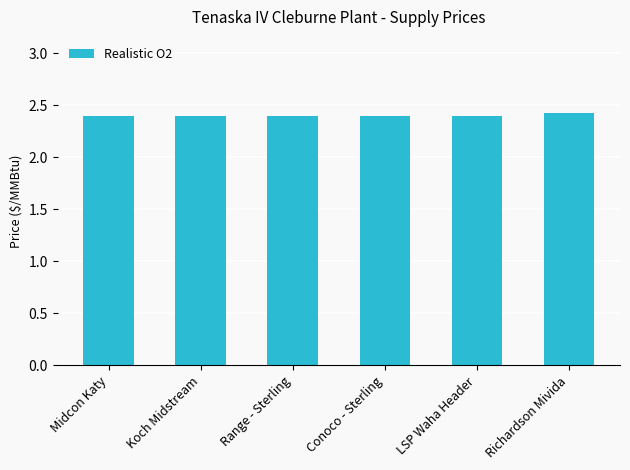

Approximately how many times larger is the value at Conoco - Sterling compared to Koch Midstream?

1.0